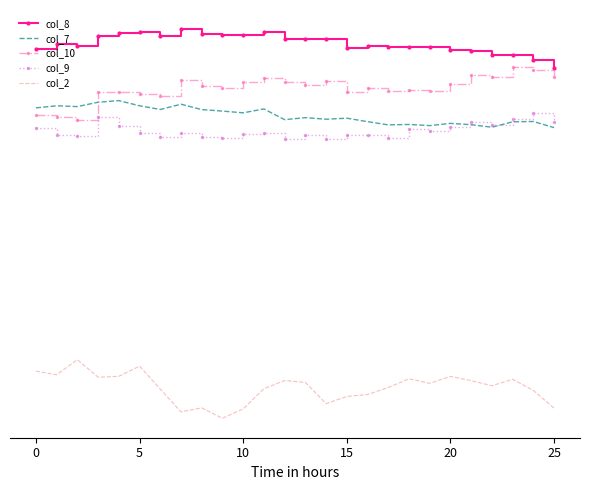

What are all the series names shown in the legend?

col_8, col_7, col_10, col_9, col_2